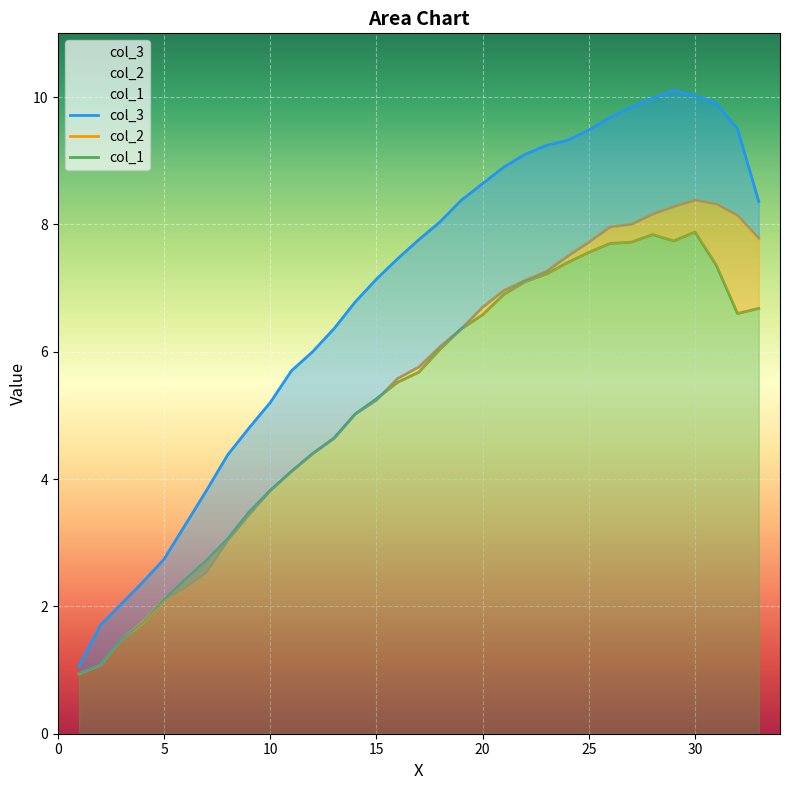

How many data points in col_1 are less than 5?

13